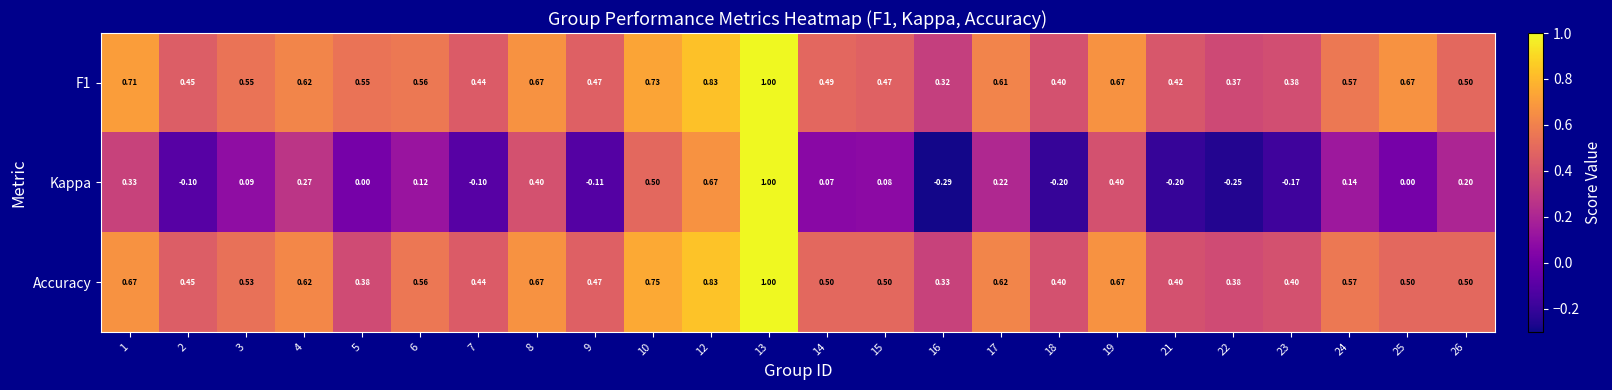

Is the value of Kappa at 4 greater than the value of F1 at 25?

No